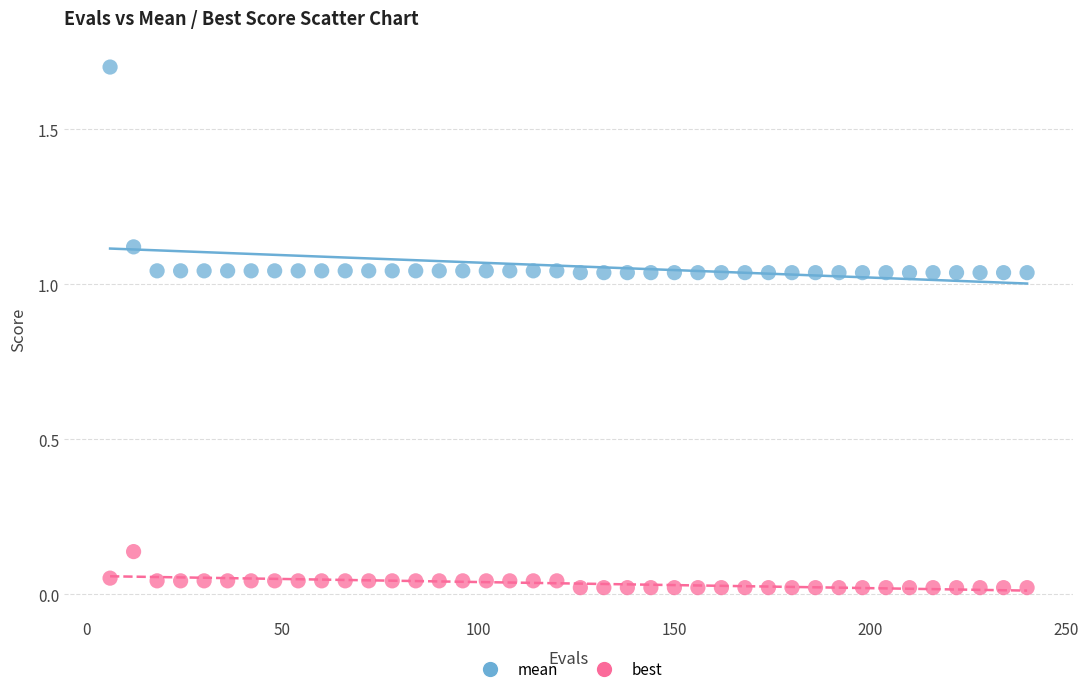

Which series has the largest Y range (max minus min)?

mean